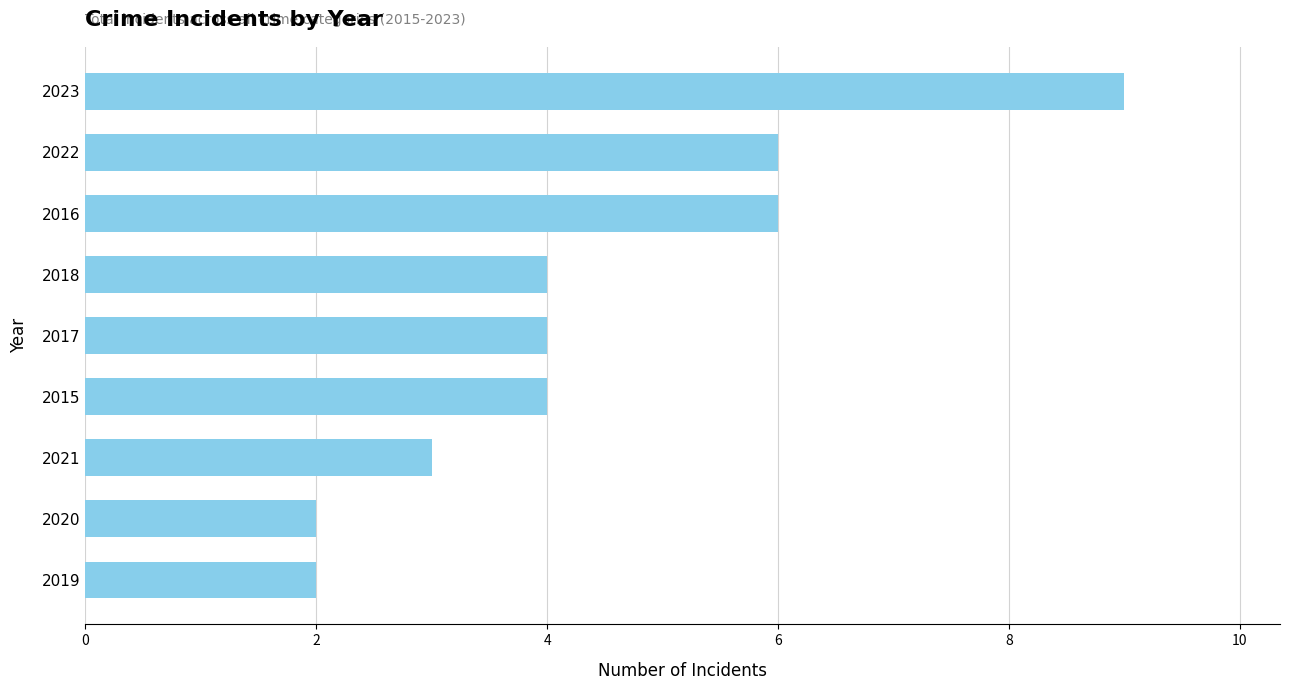

What is the sum of all values?

40